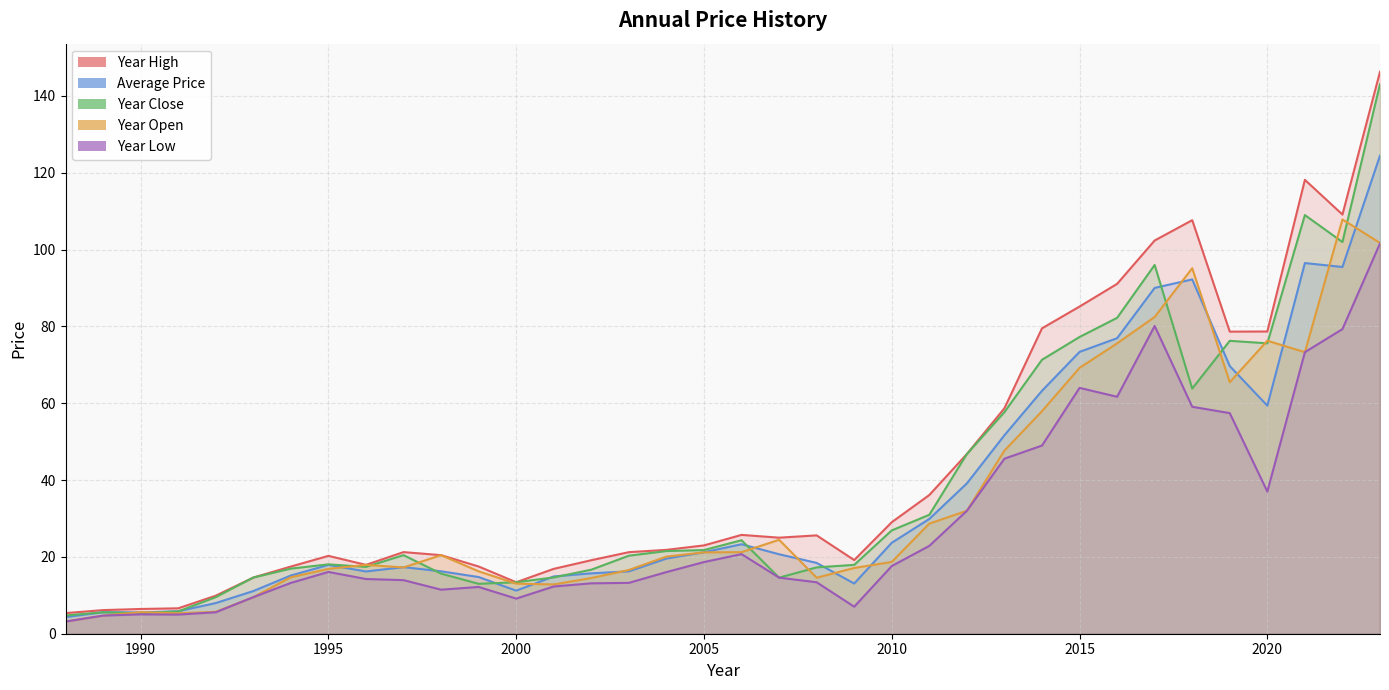

What is the difference between the second highest and second lowest values in the year_close series?

103.6